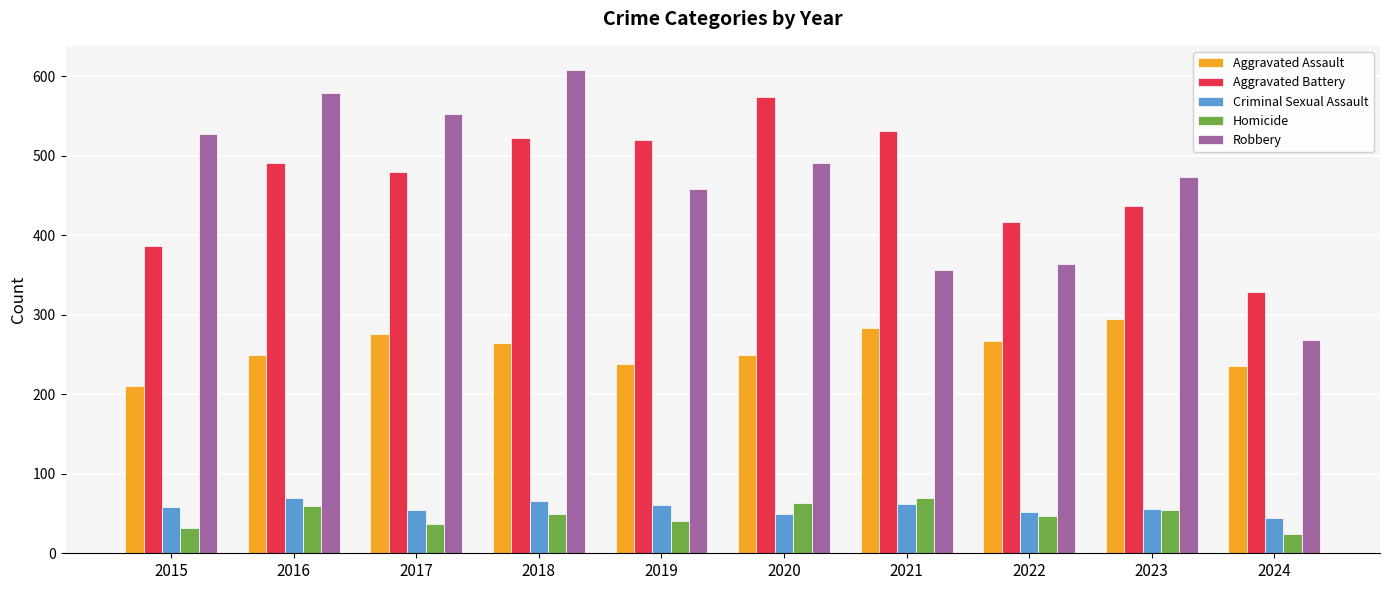

Count the number of categories in the chart.

10